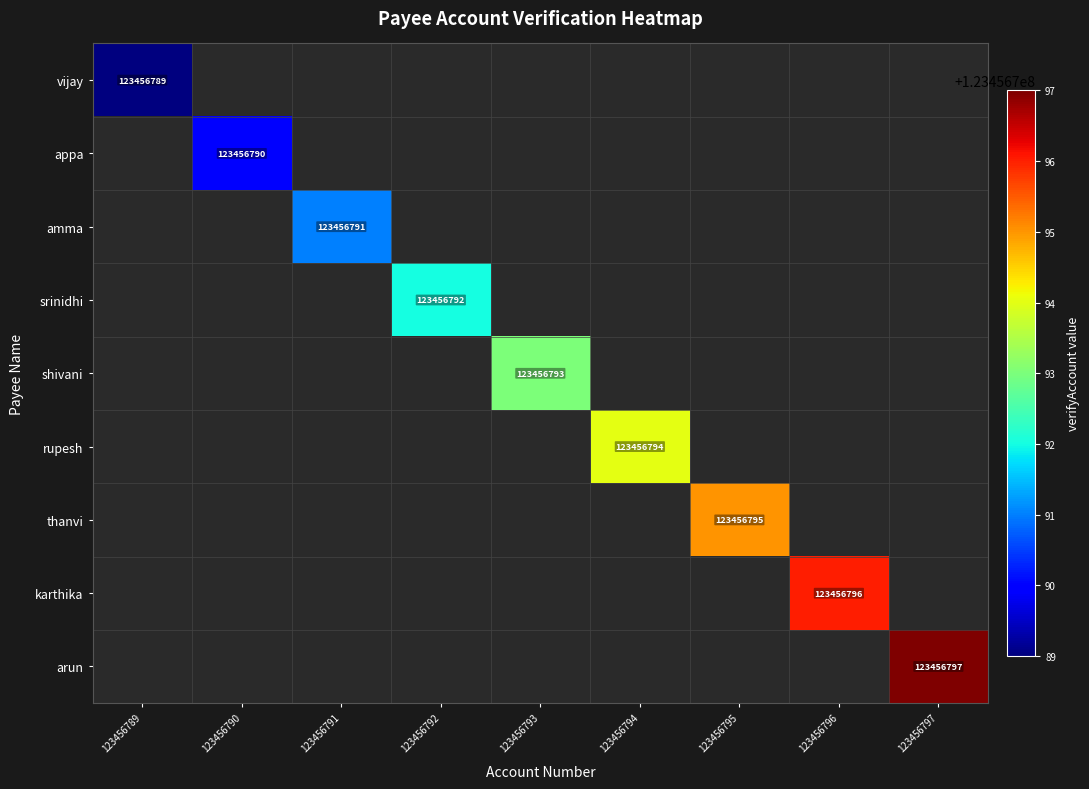

What is the total value across all series at 123456796?

123456796